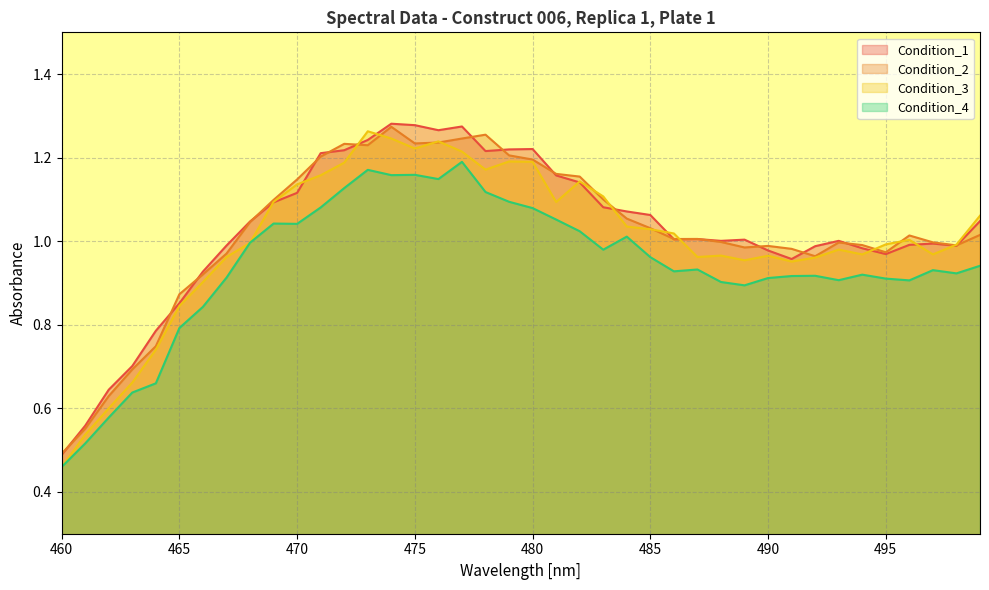

What is the greatest value displayed?

1.3